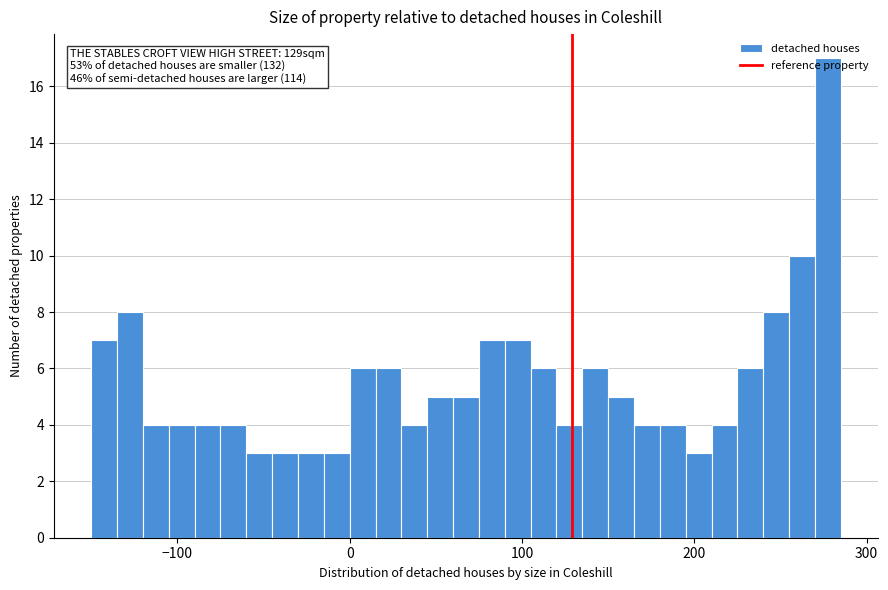

Around what value on the x-axis is the tallest bar? Give the approximate position of its centre, as read against the axis.

280